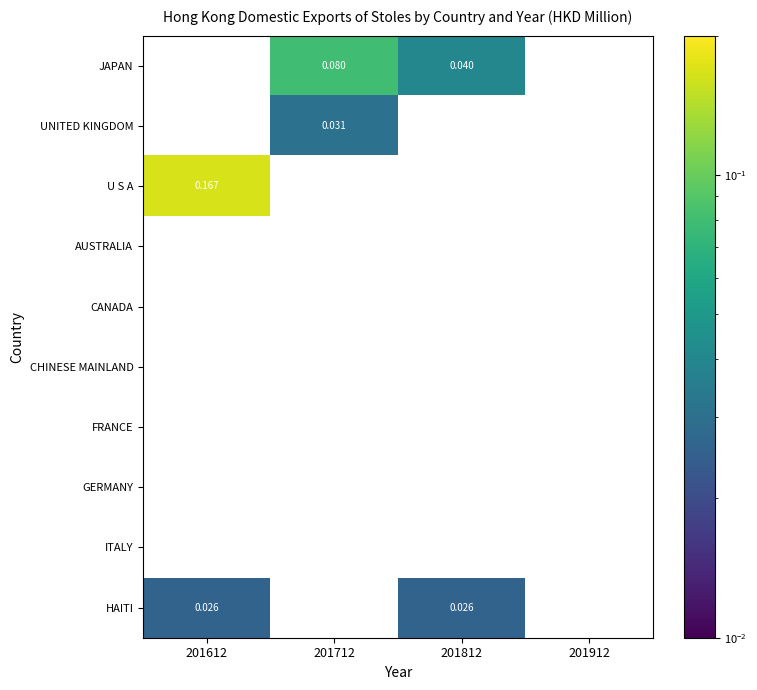

Between 201912 and 201712, which is larger?

201712